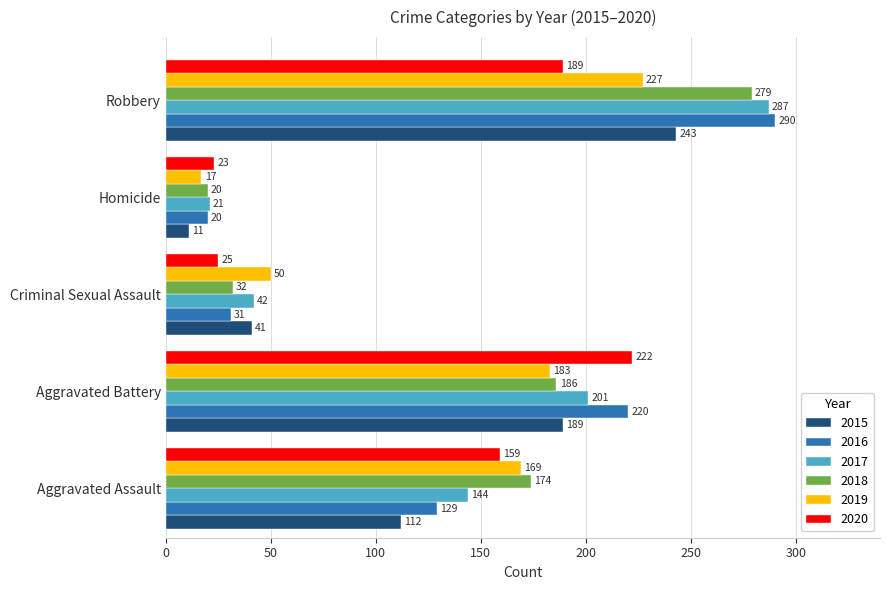

What is the difference between the maximum and minimum values in the 2020 series?

199